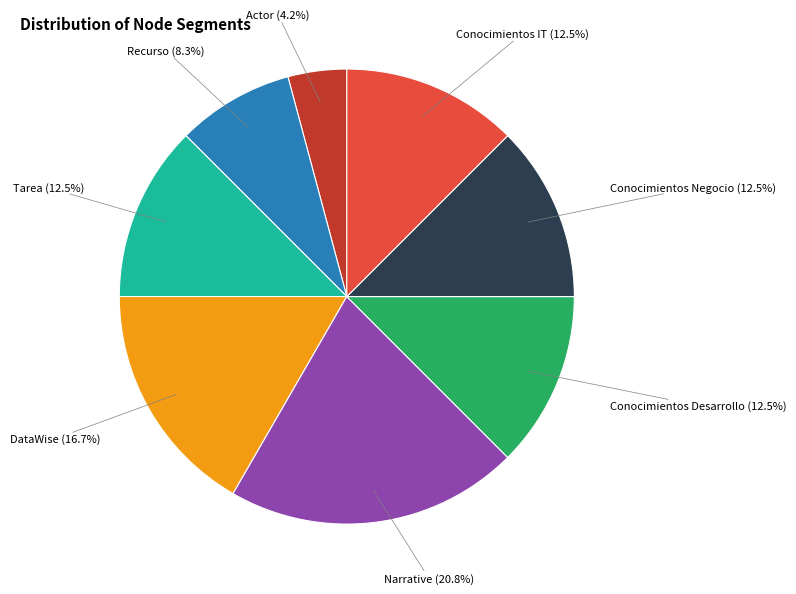

To the nearest percent, what is the difference between the largest and smallest slice percentages?

17%